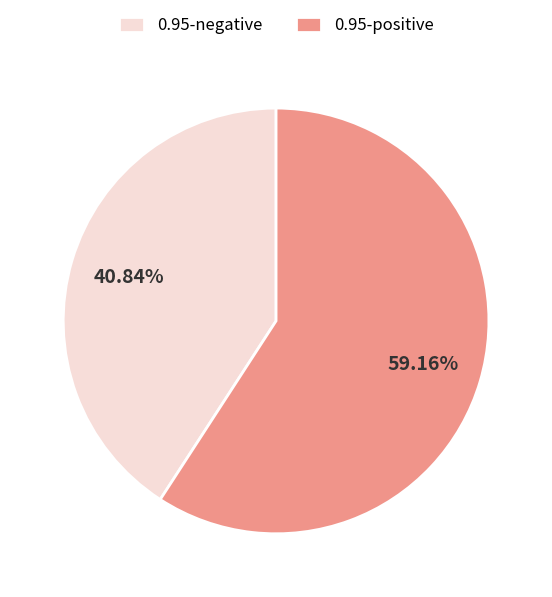

Combined, do 0.95-negative and 0.95-positive account for over 50%?

Yes